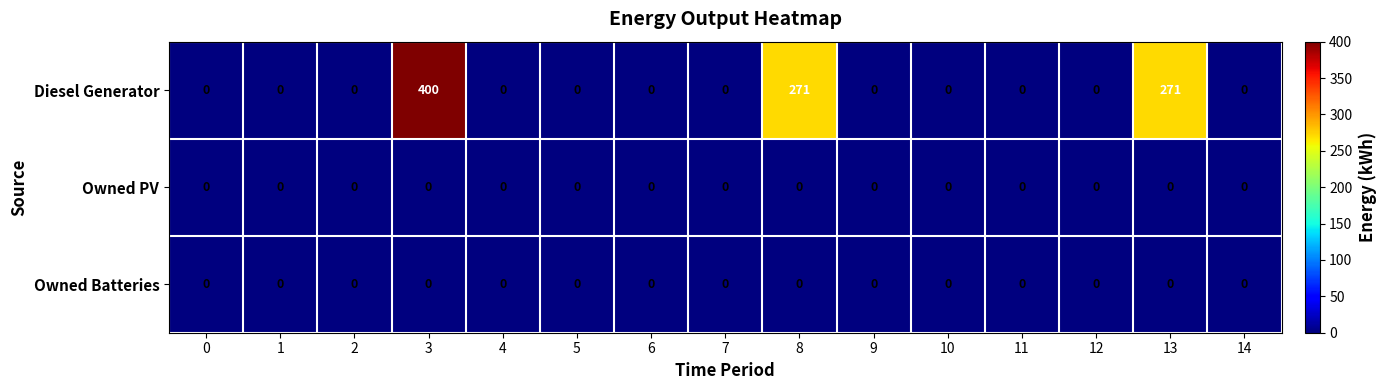

Count the number of categories in the chart.

15